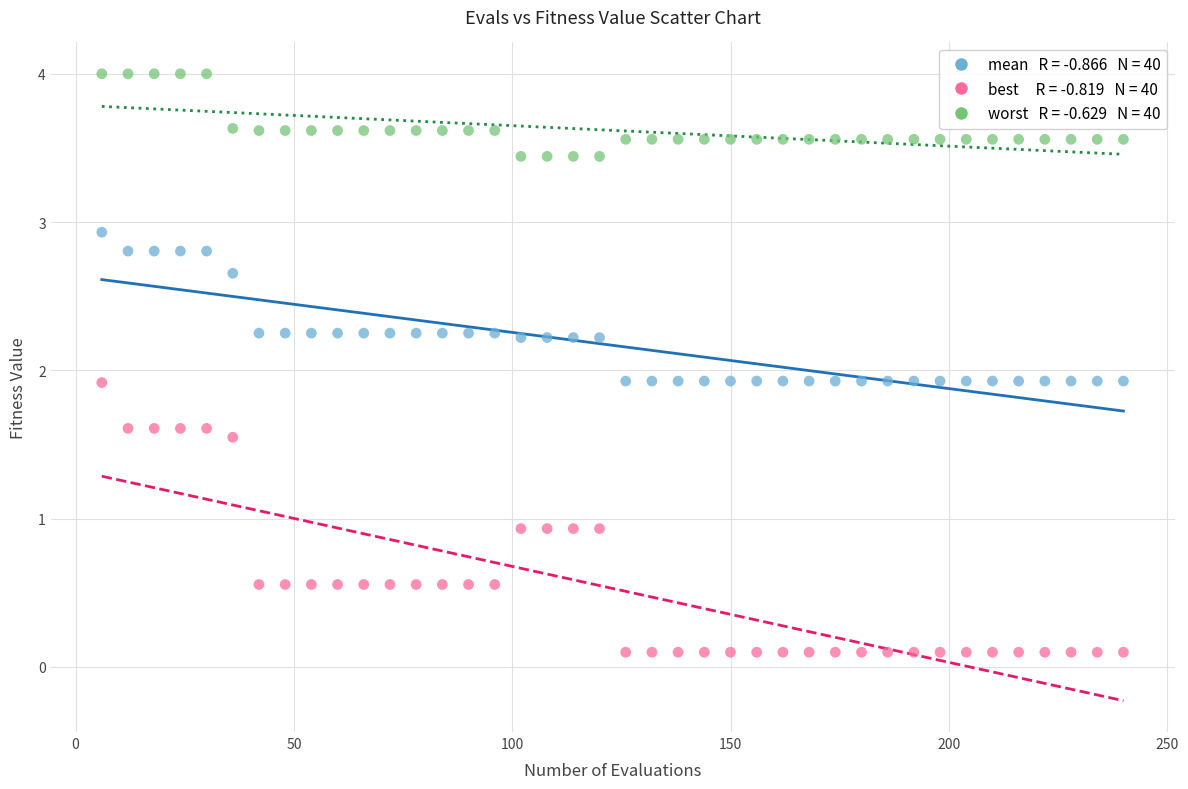

Across all data points, what is the range of Y values (max minus min)?

3.9